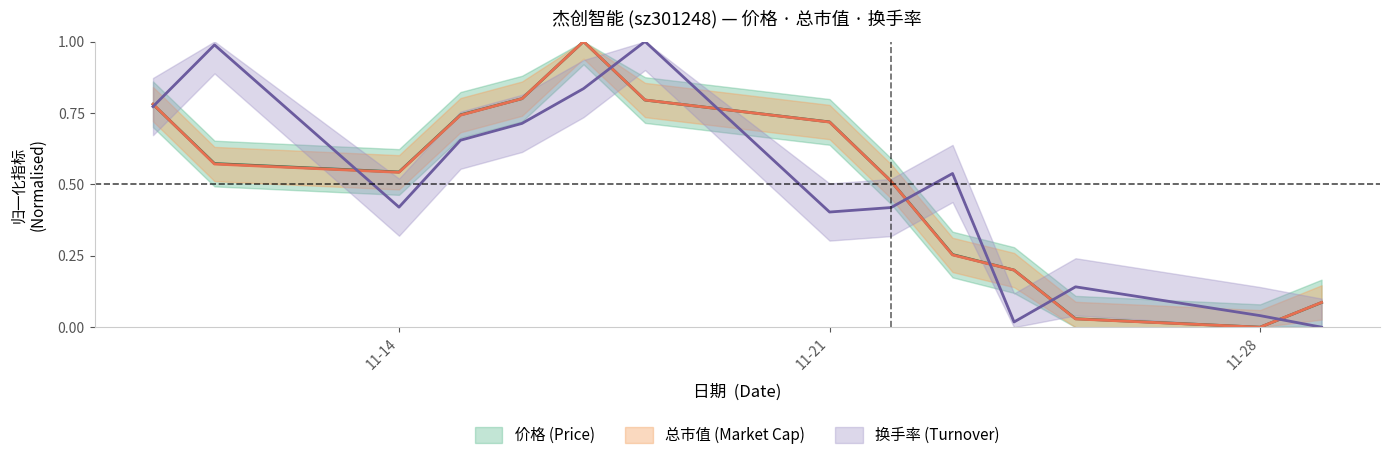

True or false: 总市值(亿元) and 换手率 cross at least once.

True